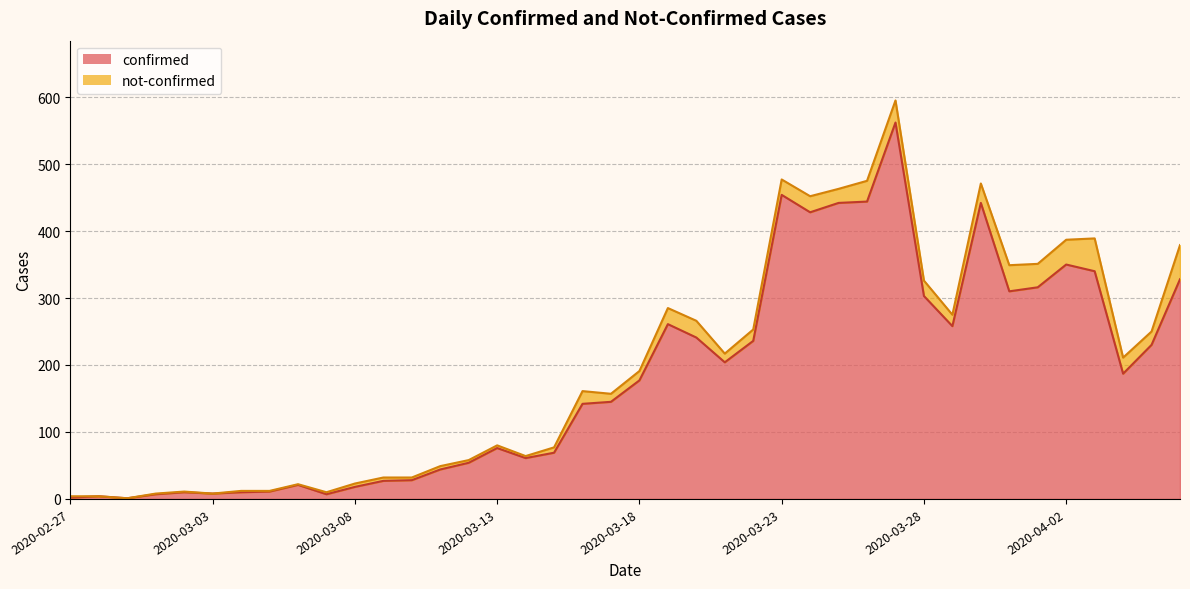

Count the number of values greater than 177.

19